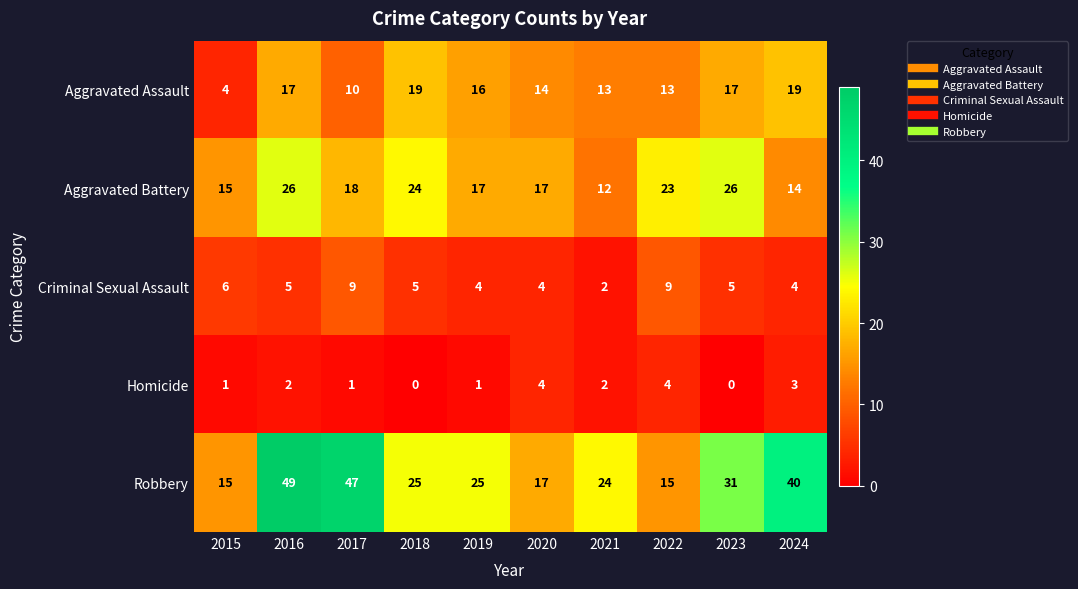

List the series in order of their peak value, lowest first.

Homicide, Criminal Sexual Assault, Aggravated Assault, Aggravated Battery, Robbery